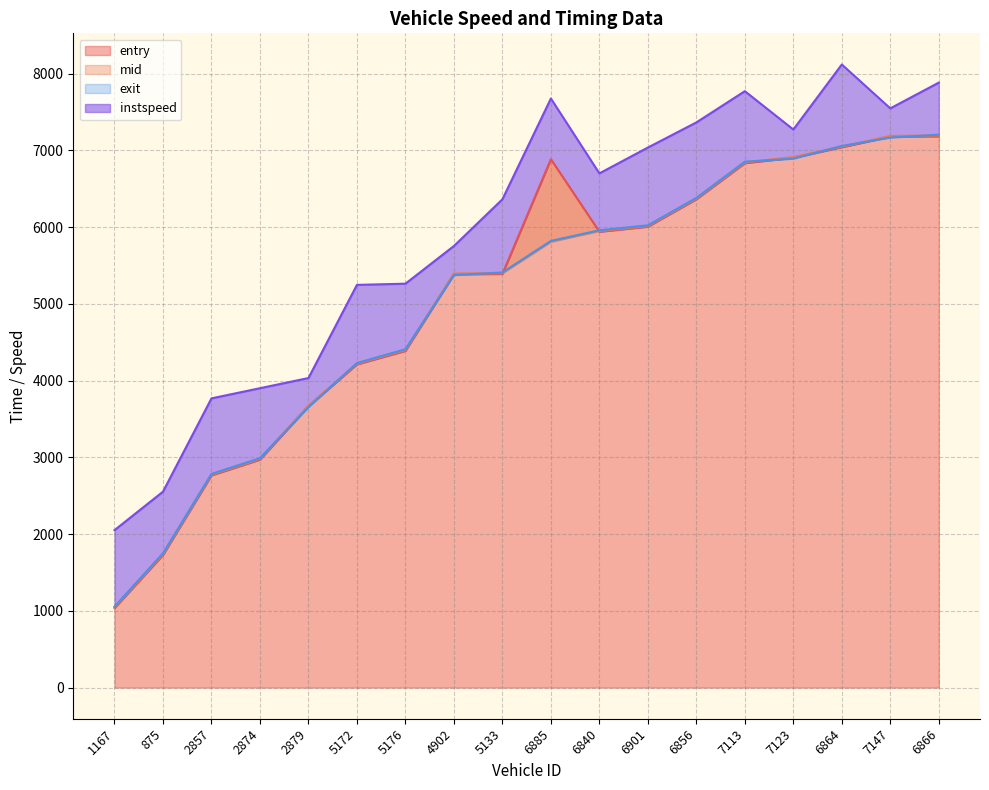

Read the mid value at 7123.

6913.0